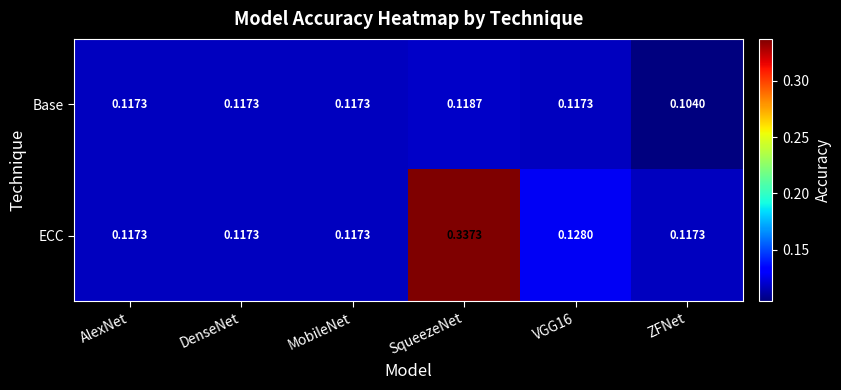

Count the number of categories in the chart.

6